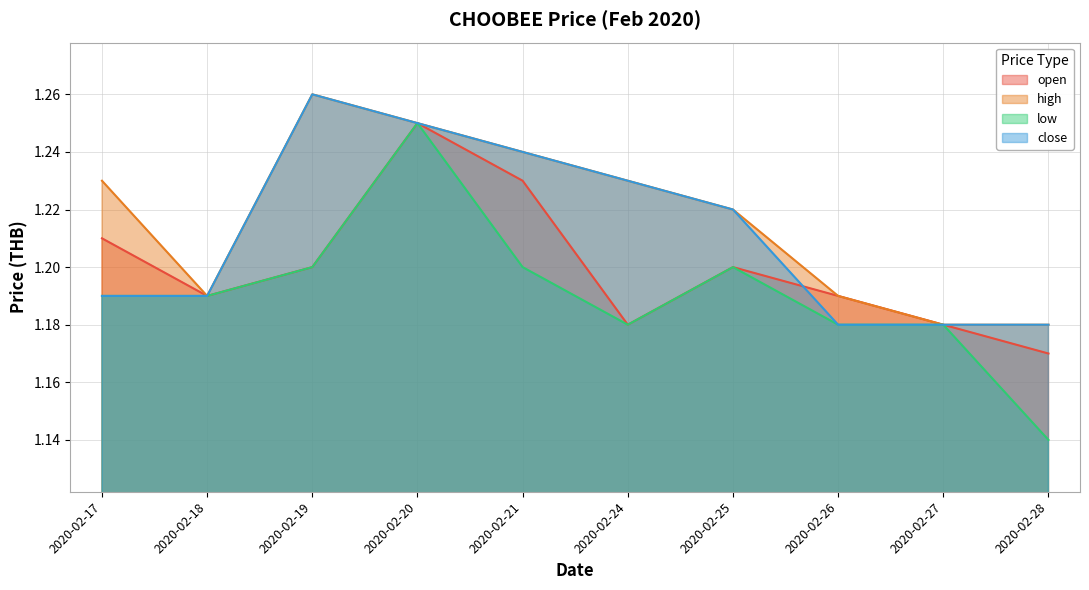

Is the value of open at 2020-02-20 greater than the value of close at 2020-02-24?

Yes